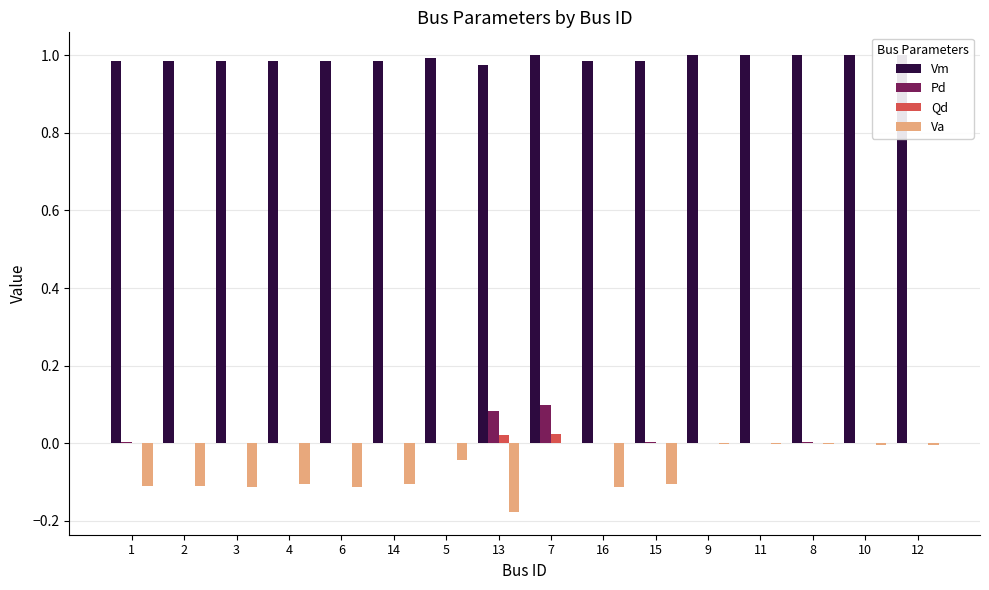

At which category is the sum across all series the highest?

7